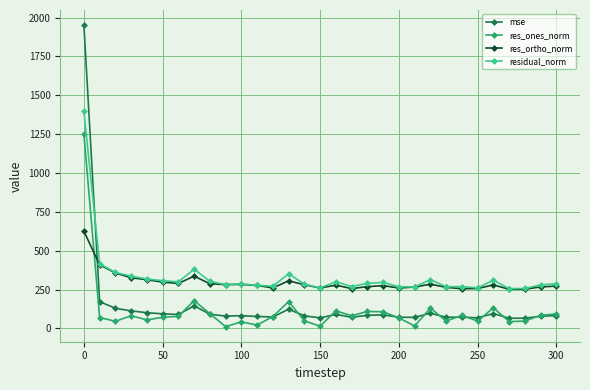

How many lines are shown in the chart?

4